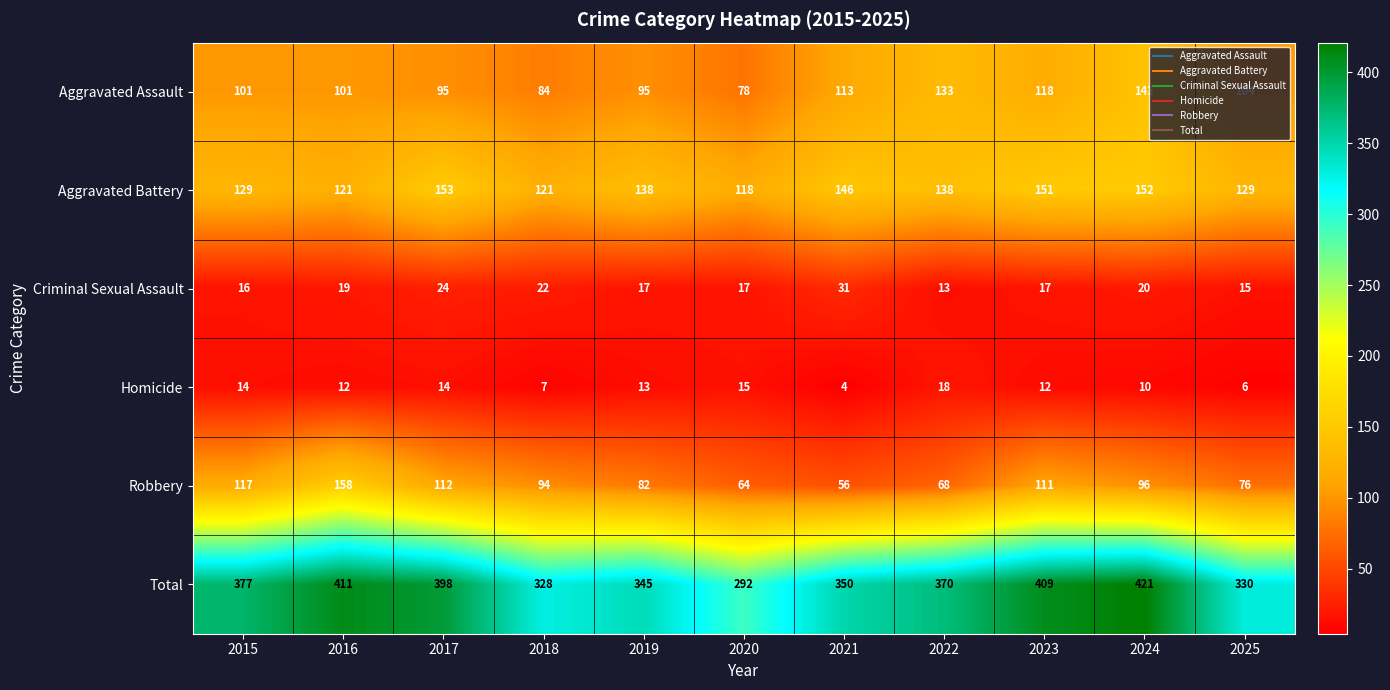

What is the spread (max minus min) of values at 2020?

277